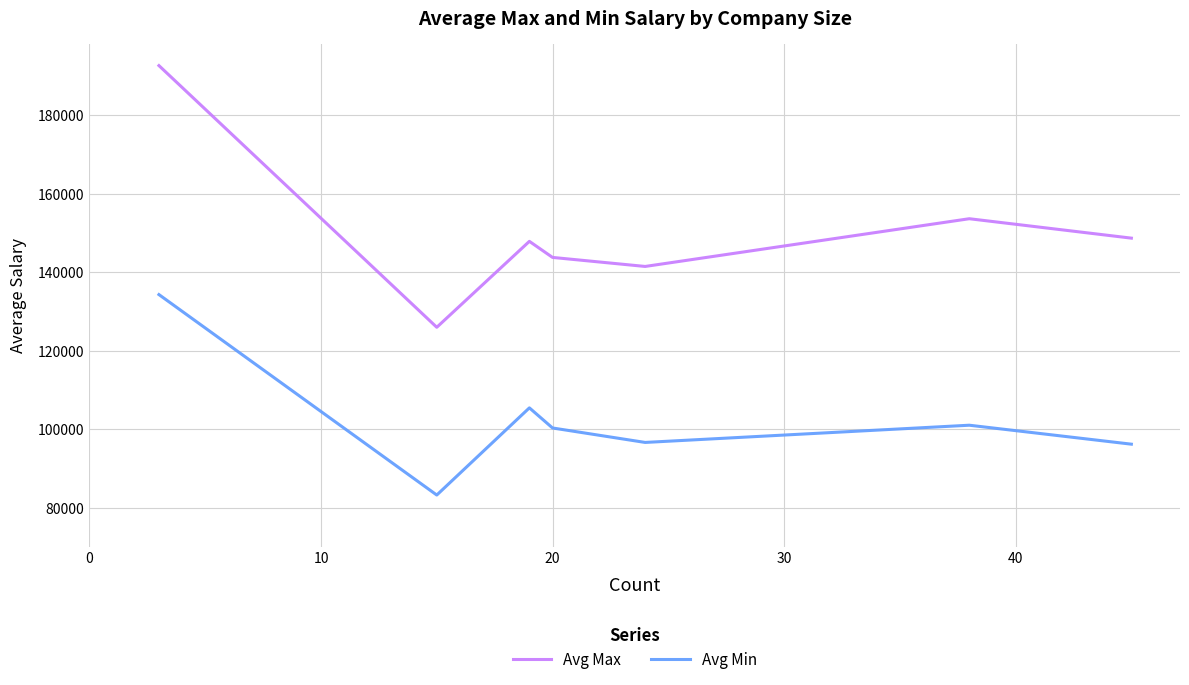

Which series has the largest range (max minus min)?

Avg Max